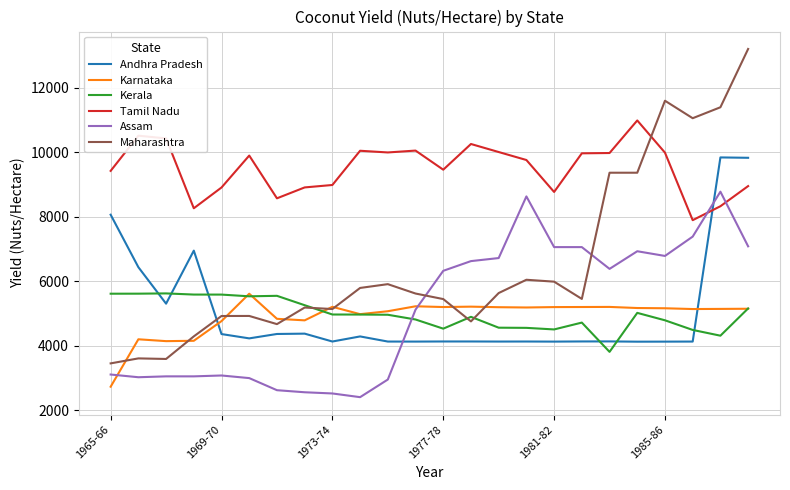

After their last crossing, which series has the higher values: Assam or Maharashtra?

Maharashtra